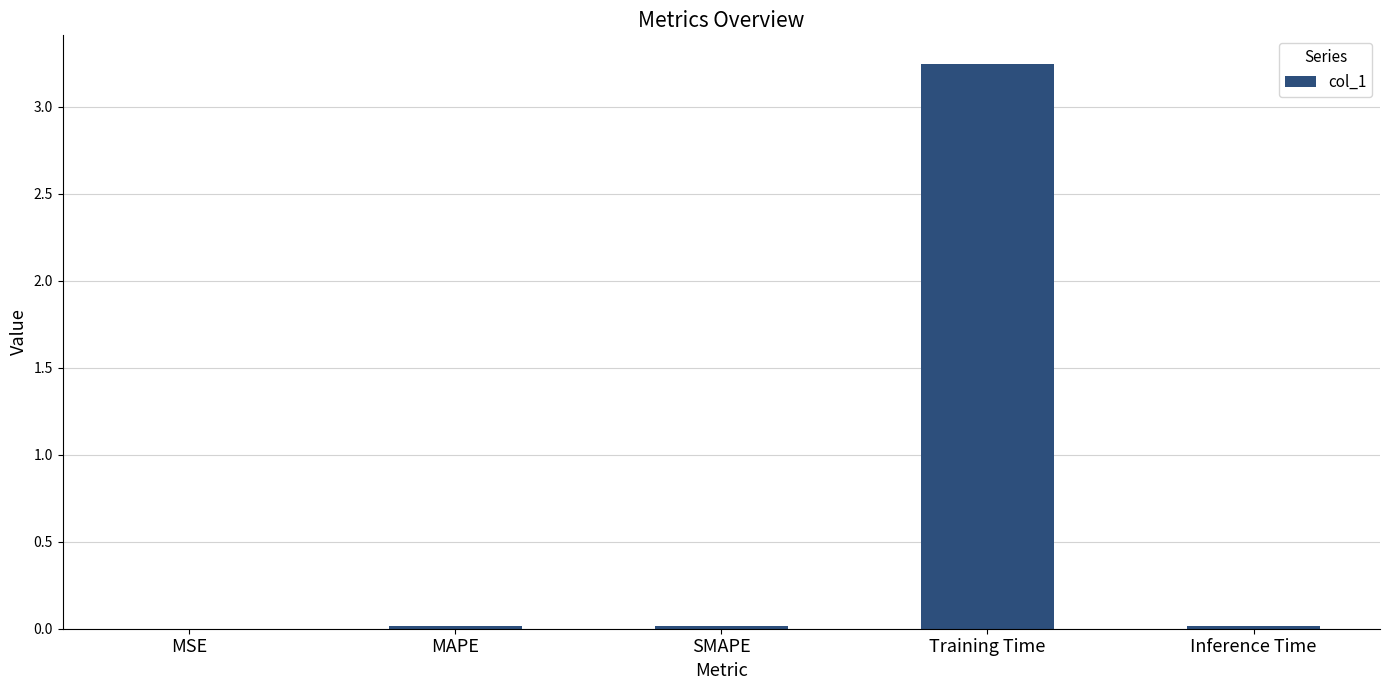

Which label corresponds to the largest value in the chart?

Training Time